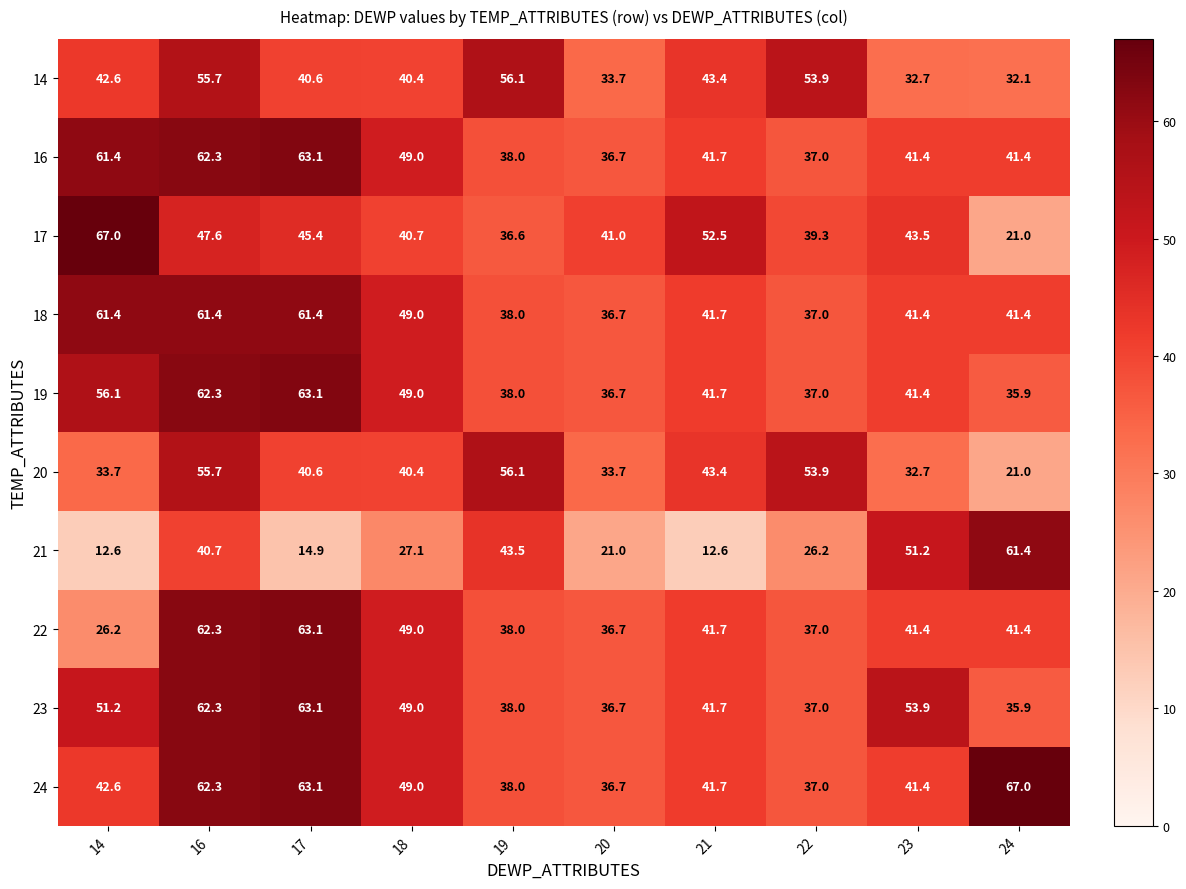

What is the highest value of the 20 series?

56.1